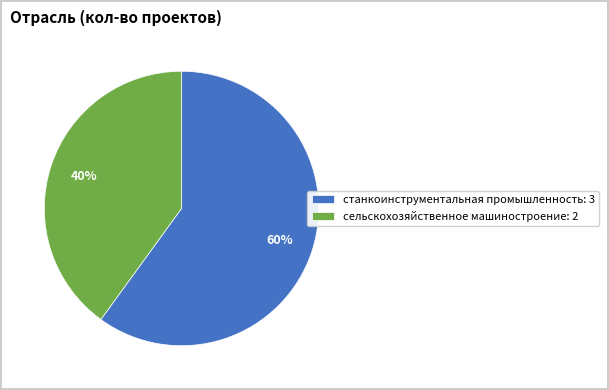

True or false: сельскохозяйственное машиностроение accounts for 40% of the total.

True